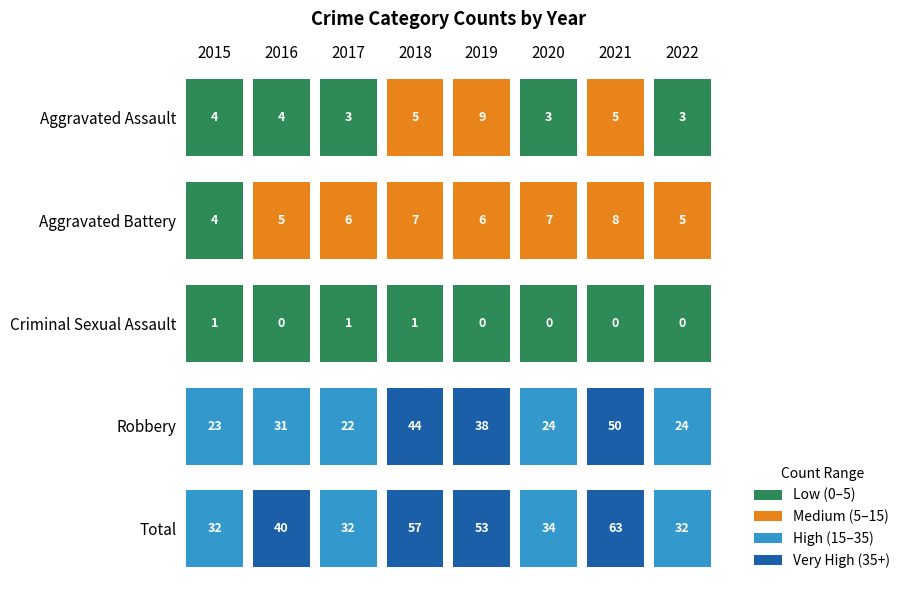

Count the Criminal Sexual Assault values in the range 0 to 1.

8